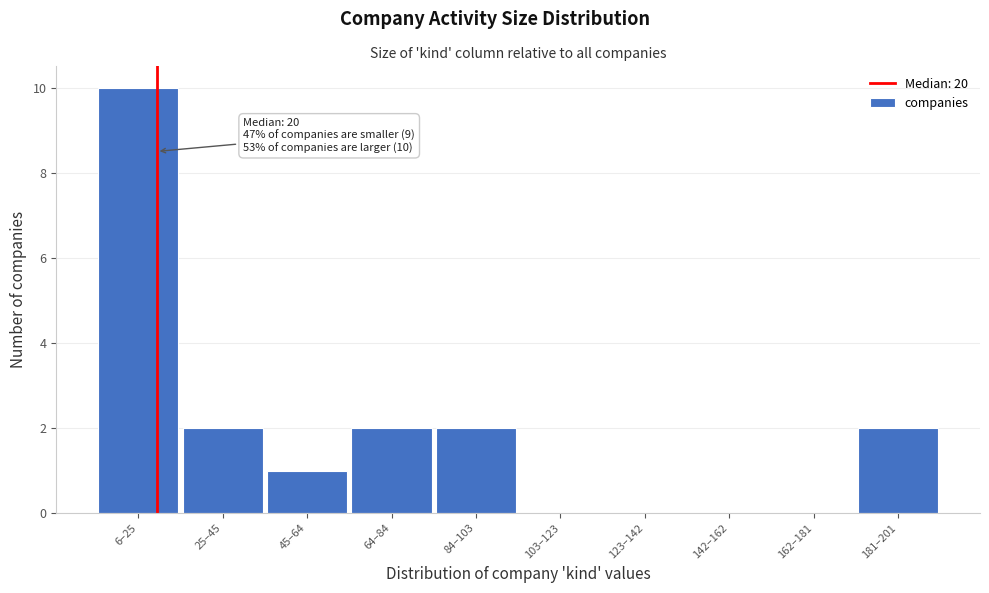

Reading right to left, what are all the values shown in this chart?

181–201=2	162–181=0	142–162=0	123–142=0	103–123=0	84–103=2	64–84=2	45–64=1	25–45=2	6–25=10